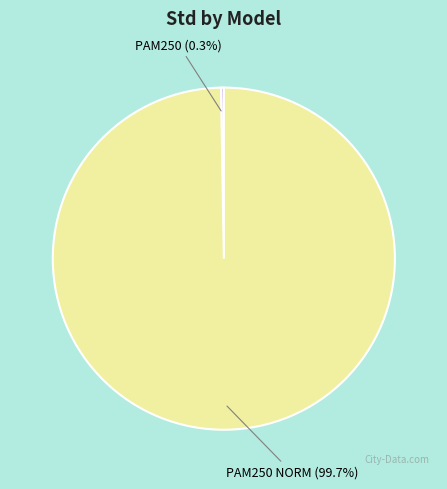

Which category accounts for the majority?

PAM250 NORM (99.7%)